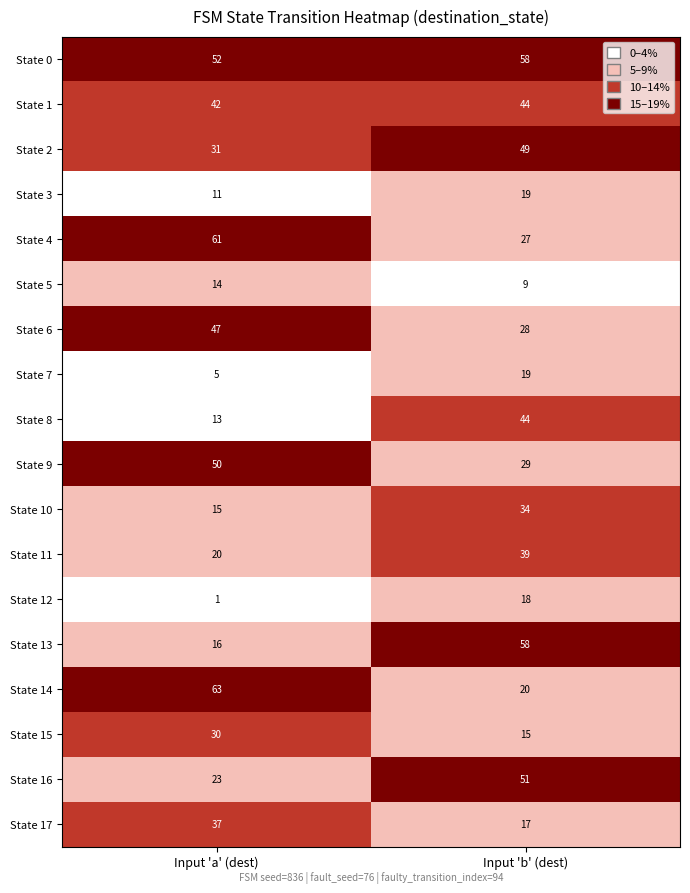

How many data points in State 4 are less than 61?

1